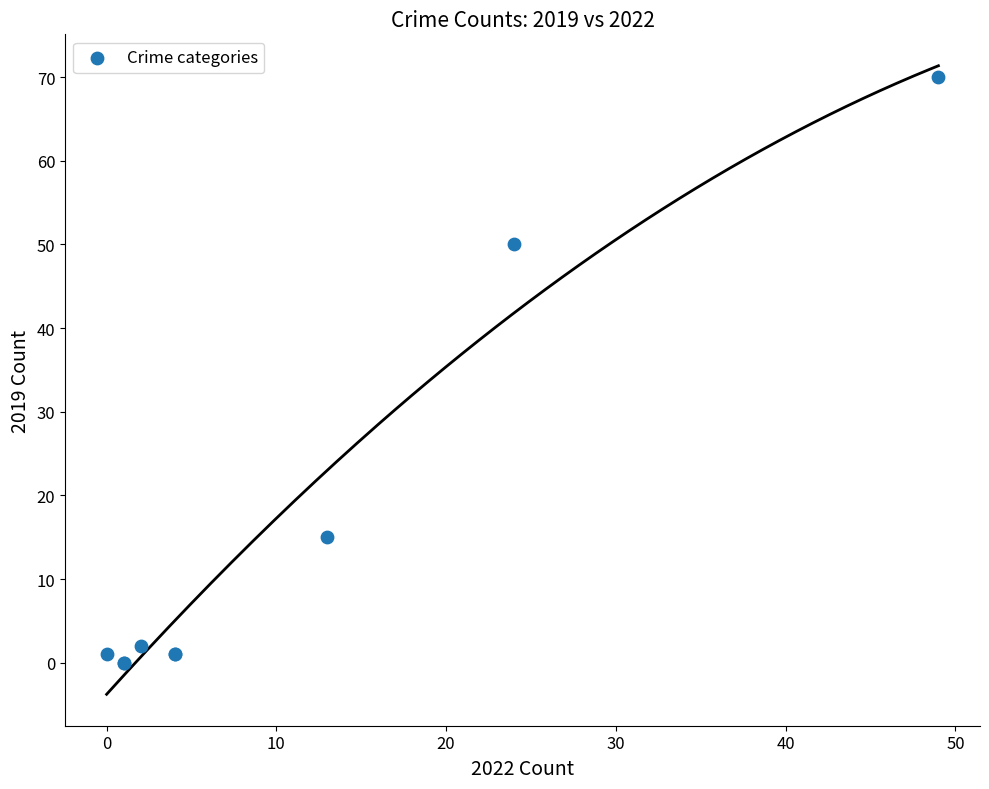

What Y value in the scatter plot is closest to 35?

50